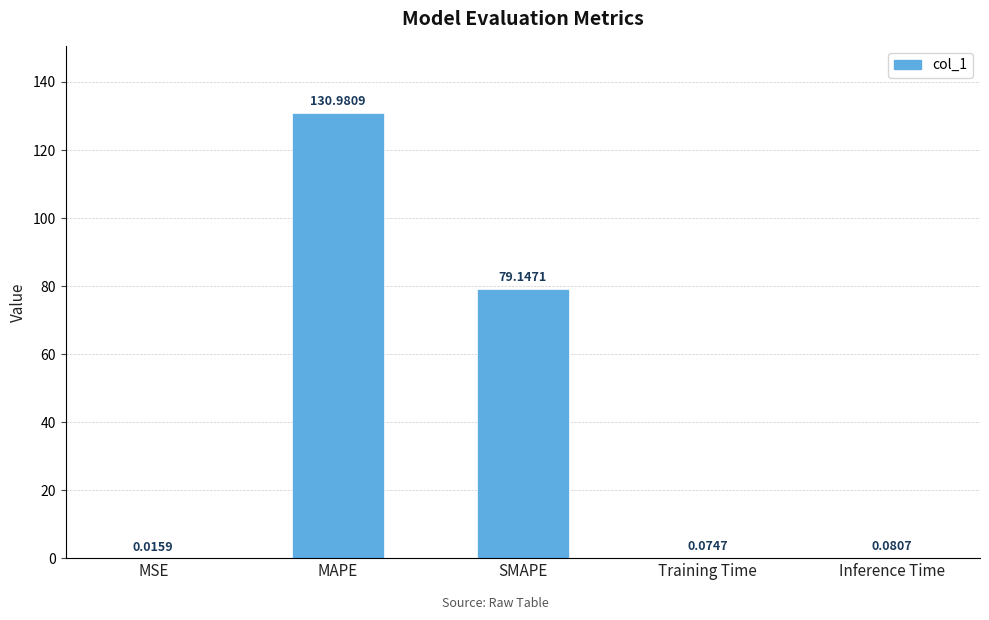

Which has a higher value, MAPE or Training Time?

MAPE